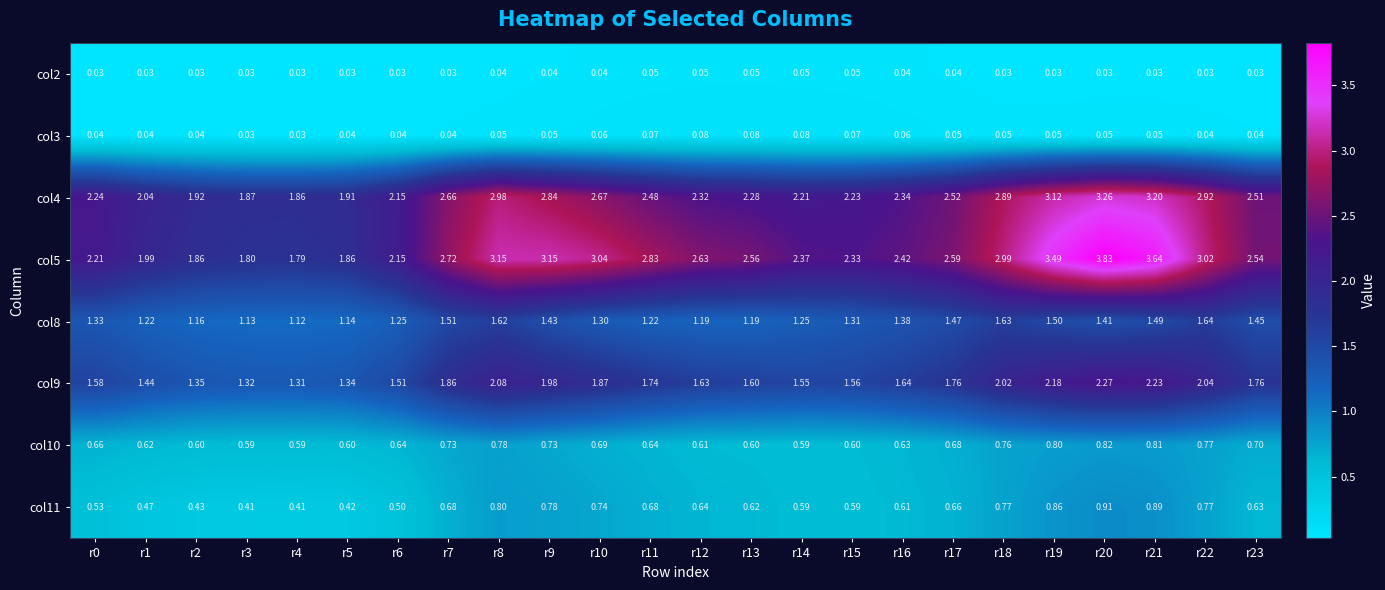

Is the value of col8 at r8 greater than the value of col11 at r3?

Yes